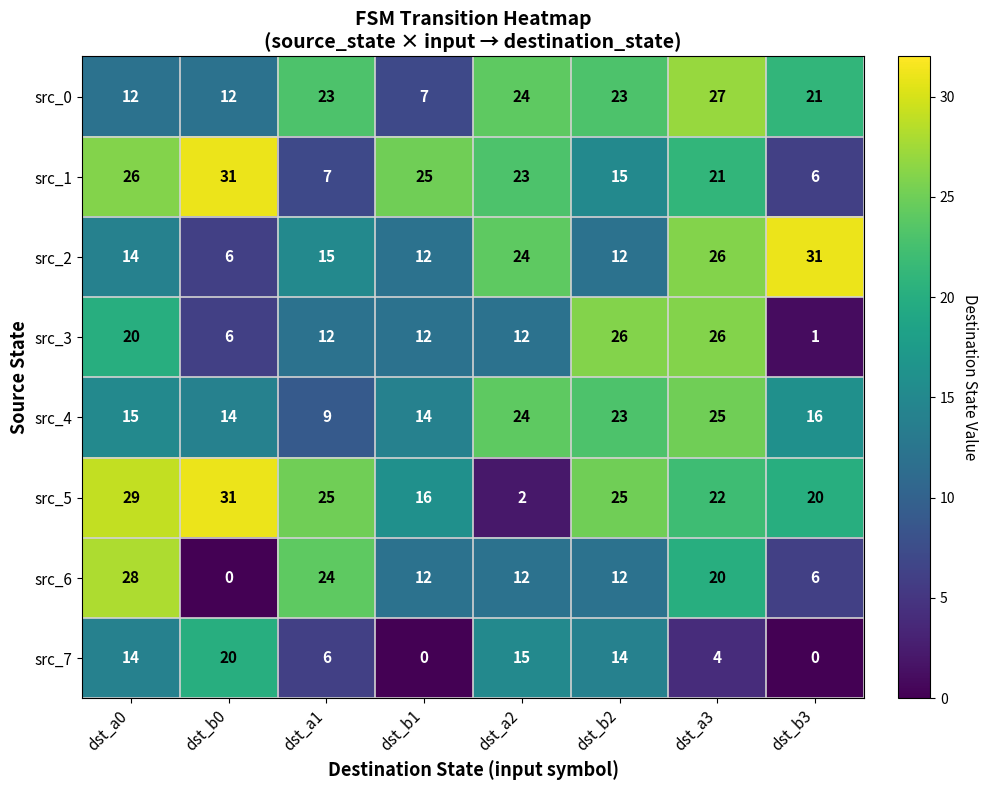

Which series has the widest spread of values?

src_5